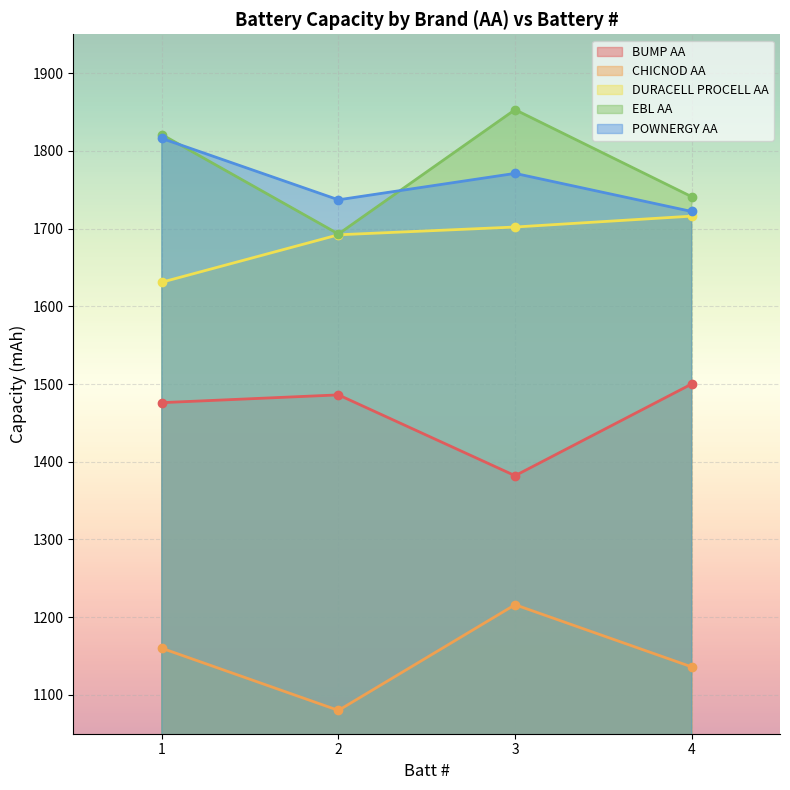

What is the spread (max minus min) of values at 4?

605